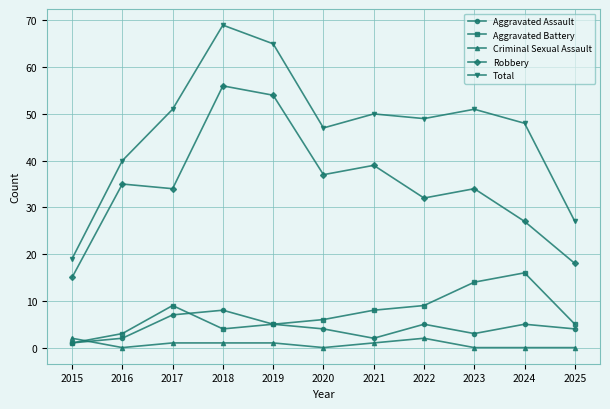

True or false: Robbery has more than 0 interior local peaks.

True